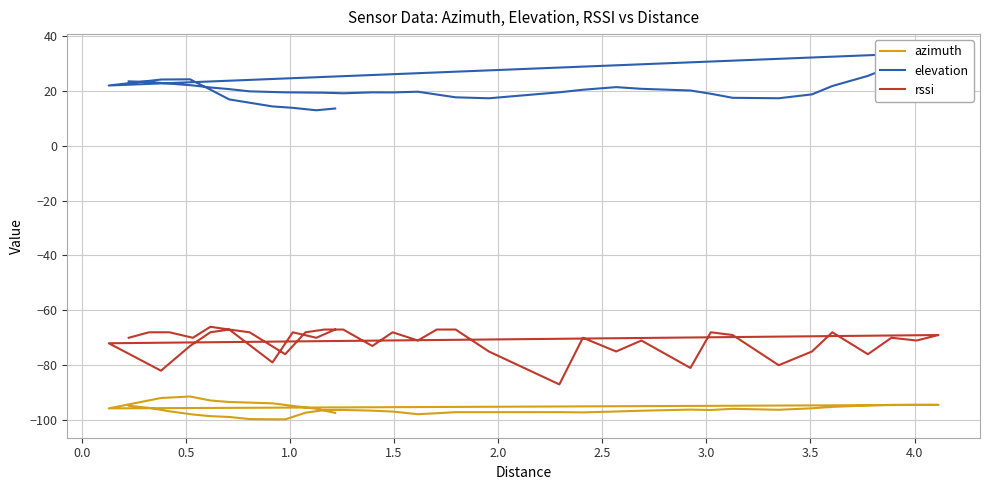

Reading left to right, what are all the values shown in this chart?

azimuth: -94.8	-95.5	-96.8	-98.0	-98.6	-98.9	-99.6	-99.7	-97.3	-96.4	-96.3	-96.6	-96.9	-97.9	-97.5	-97.1	-97.1	-97.1	-97.2	-96.9	-96.6	-96.2	-96.3	-95.9	-96.2	-95.7	-95.2	-94.7	-94.4	-94.4	-94.5	-95.7	-92.0	-91.4	-92.9	-93.4	-93.9	-94.8	-95.9	-97.4
elevation: 23.5	23.2	22.6	22.0	21.2	20.6	19.8	19.4	19.4	19.3	19.1	19.4	19.4	19.7	18.7	17.6	17.3	19.5	20.4	21.3	20.7	20.1	18.9	17.5	17.3	18.7	21.8	25.4	28.9	31.0	34.0	21.9	24.1	24.2	20.4	16.9	14.3	13.8	12.9	13.6
rssi: -70.0	-68.0	-68.0	-70.0	-66.0	-67.0	-68.0	-76.0	-68.0	-67.0	-67.0	-73.0	-68.0	-71.0	-67.0	-67.0	-75.0	-87.0	-70.0	-75.0	-71.0	-81.0	-68.0	-69.0	-80.0	-75.0	-68.0	-76.0	-70.0	-71.0	-69.0	-72.0	-82.0	-73.0	-68.0	-67.0	-79.0	-68.0	-70.0	-67.0